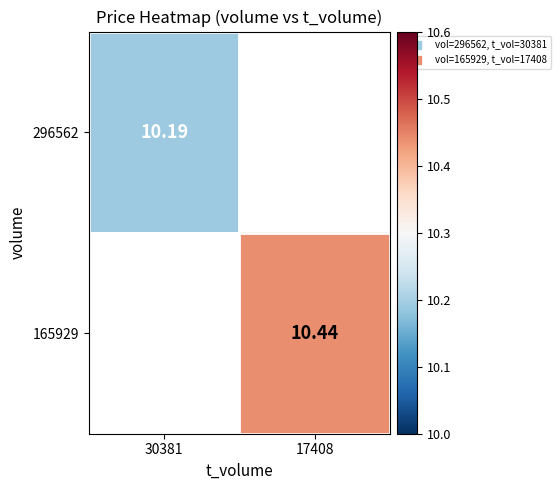

List the labels in order of 296562 value, largest first.

30381, 17408